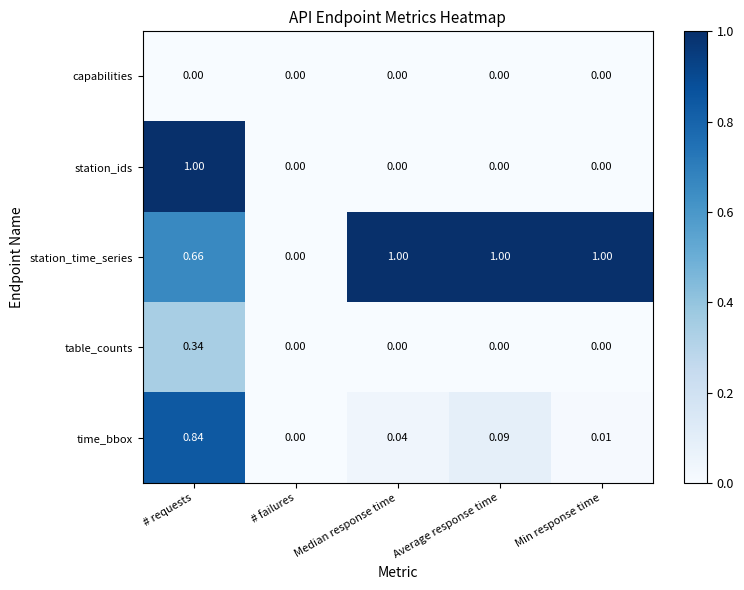

Is the value of time_bbox at Min response time greater than the value of table_counts at # requests?

No